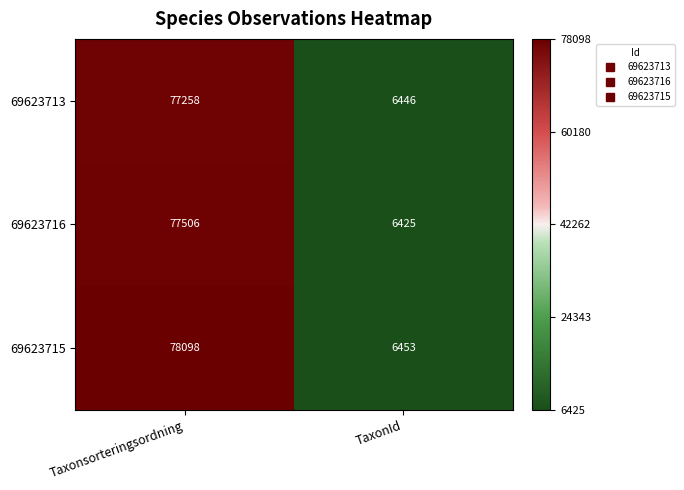

What is the maximum value shown in the chart?

78098